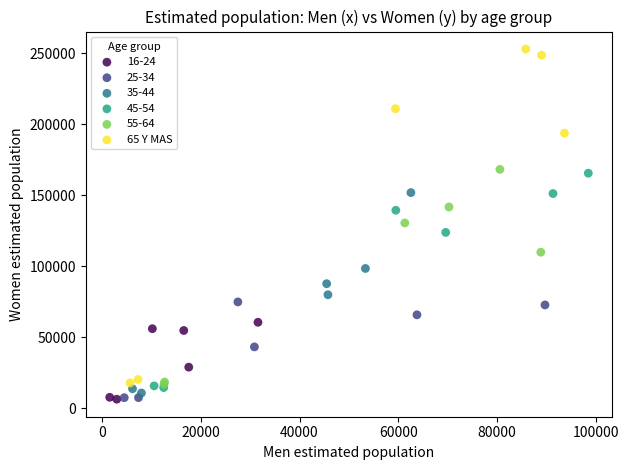

Which series contains the highest Y value?

65 Y MAS